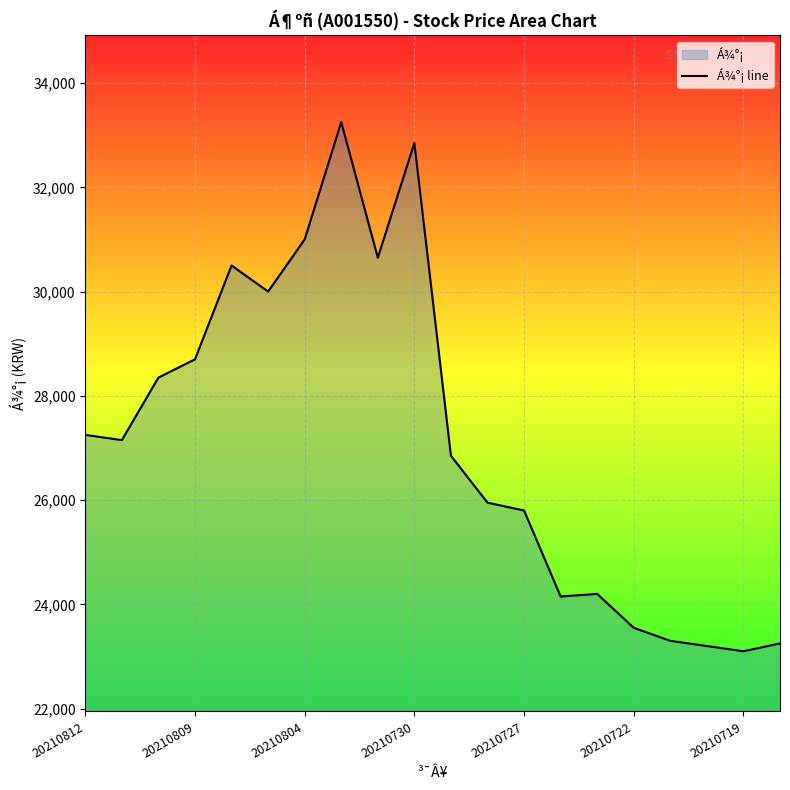

How many interior local valleys (lower than both neighbors) does the data have?

5